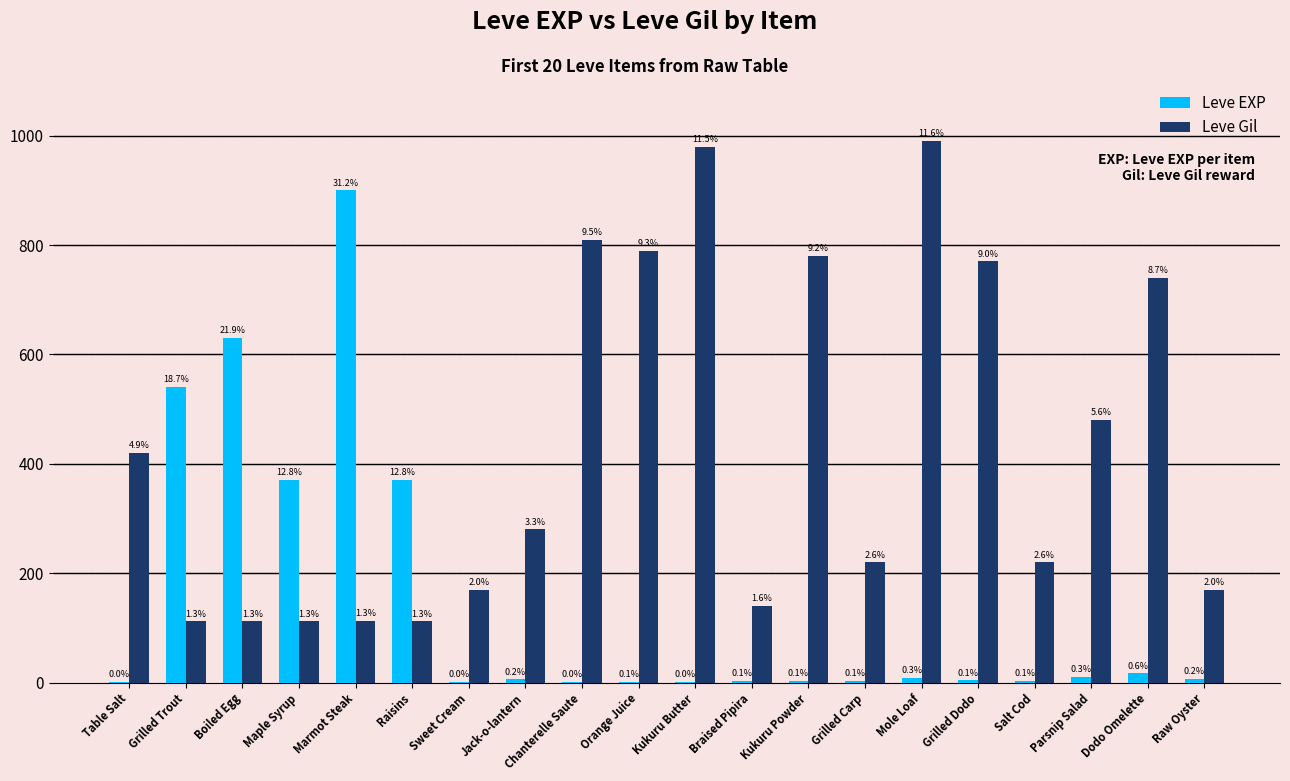

Is the value of Leve EXP at Orange Juice greater than the value of Leve Gil at Marmot Steak?

No